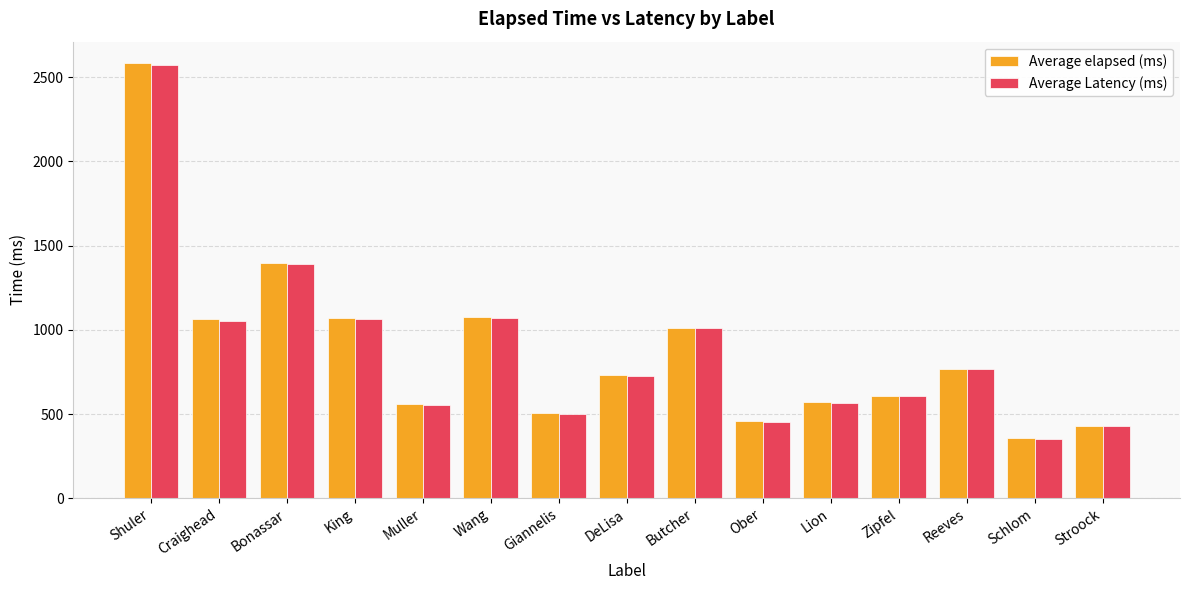

How many distinct data groups are displayed?

2